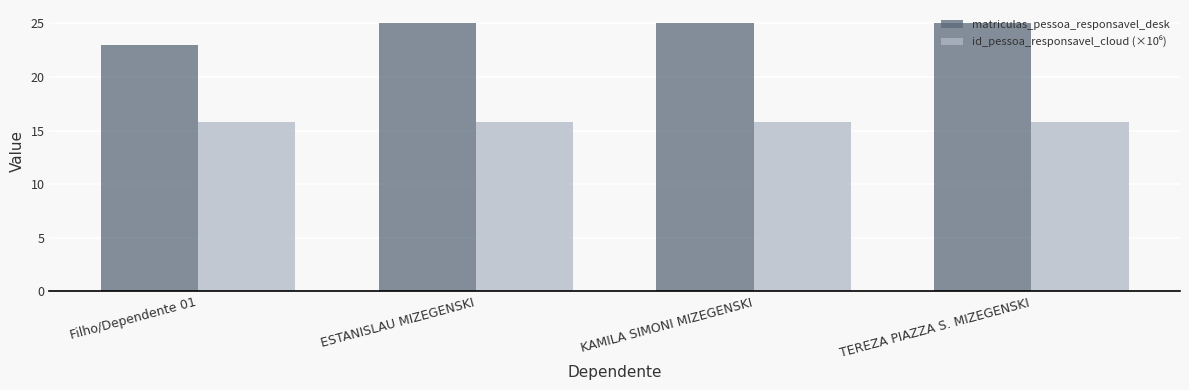

True or false: matriculas_pessoa_responsavel_desk has a value of 36.9 at TEREZA PIAZZA S. MIZEGENSKI.

False